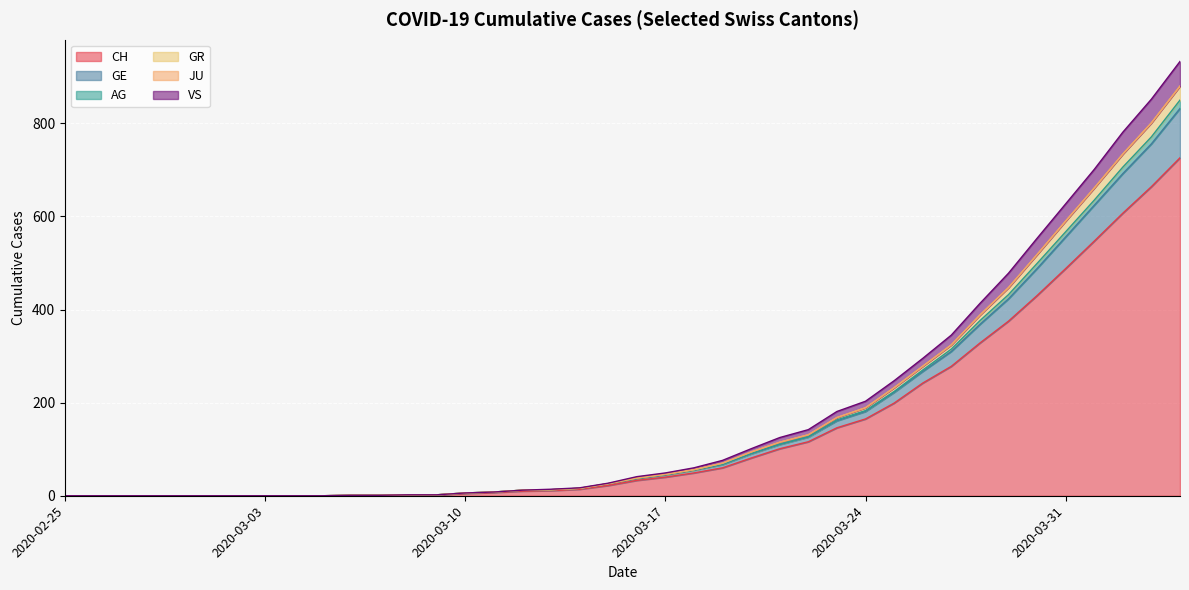

How many positive values does the GE series have?

30